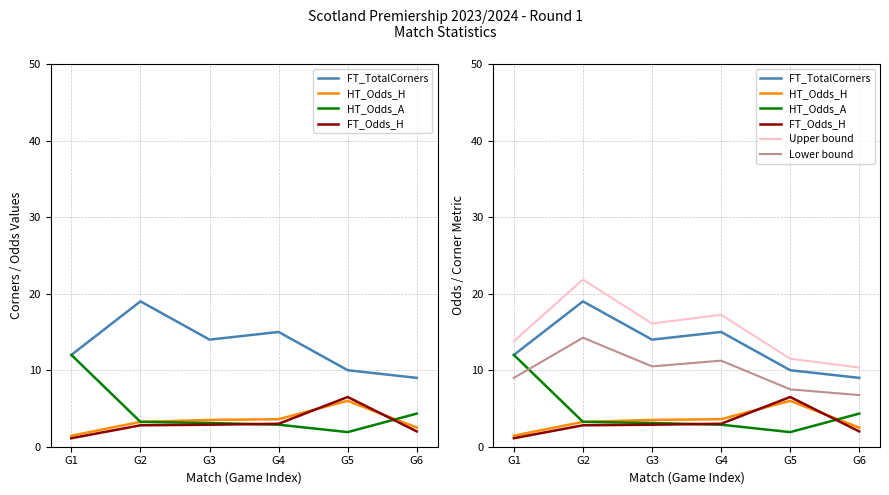

Reading right to left, what are all the values shown in this chart?

FT_TotalCorners: G6=9.0	G5=10.0	G4=15.0	G3=14.0	G2=19.0	G1=12.0
HT_Odds_H: G6=2.5	G5=6.0	G4=3.6	G3=3.5	G2=3.2	G1=1.4
HT_Odds_A: G6=4.3	G5=1.9	G4=2.9	G3=3.1	G2=3.2	G1=12.0
FT_Odds_H: G6=2.0	G5=6.5	G4=3.0	G3=2.9	G2=2.8	G1=1.1
Upper bound: G6=10.3	G5=11.5	G4=17.2	G3=16.1	G2=21.8	G1=13.8
Lower bound: G6=6.8	G5=7.5	G4=11.2	G3=10.5	G2=14.2	G1=9.0